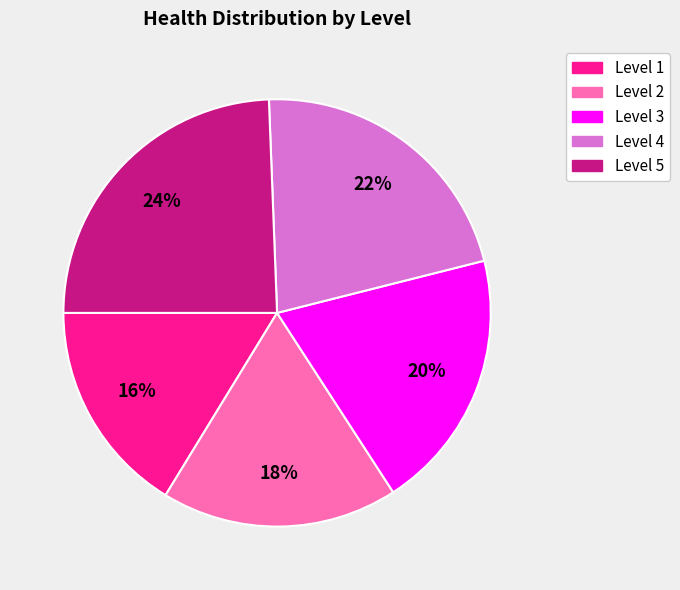

To the nearest percent, what is the combined percentage of Level 3 and Level 1?

36%